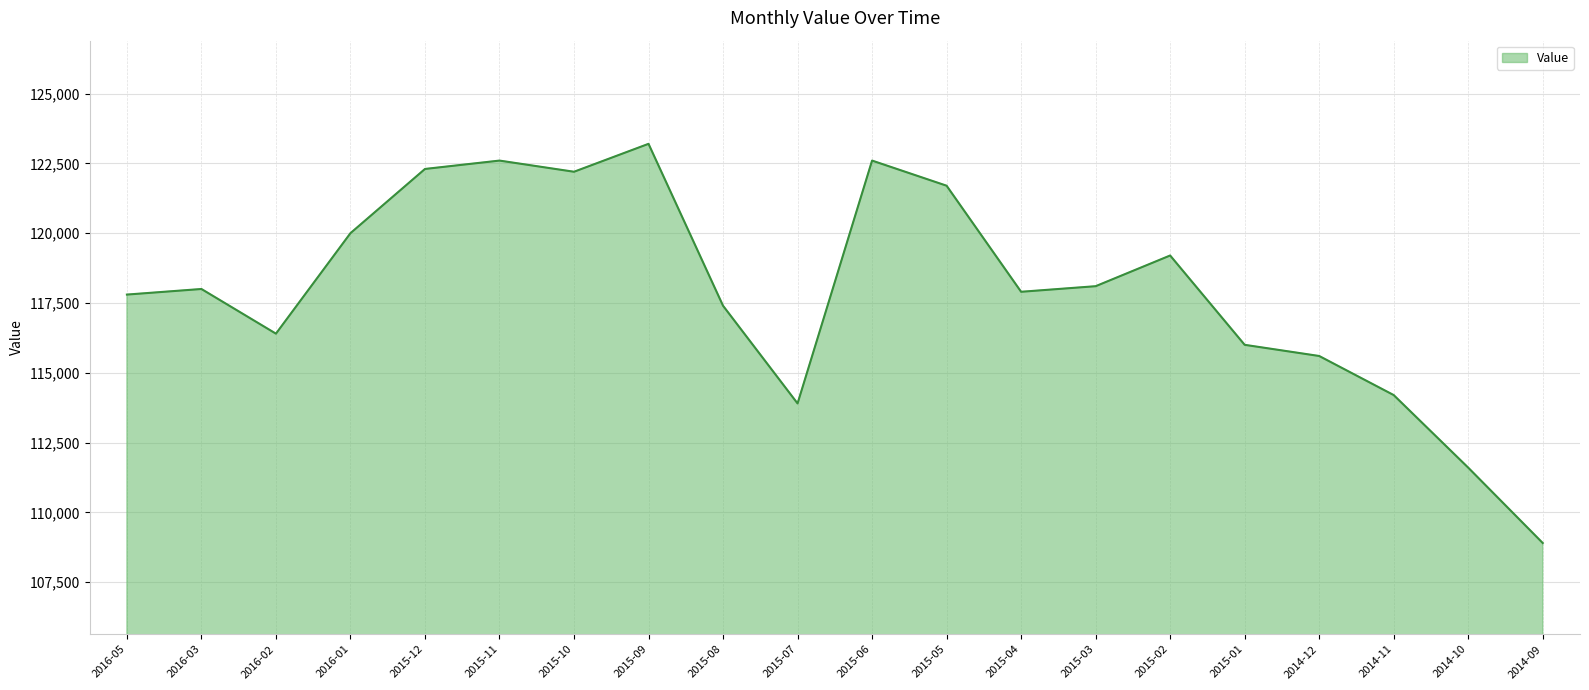

Is it true that the value at 2016-01 is 206520?

False